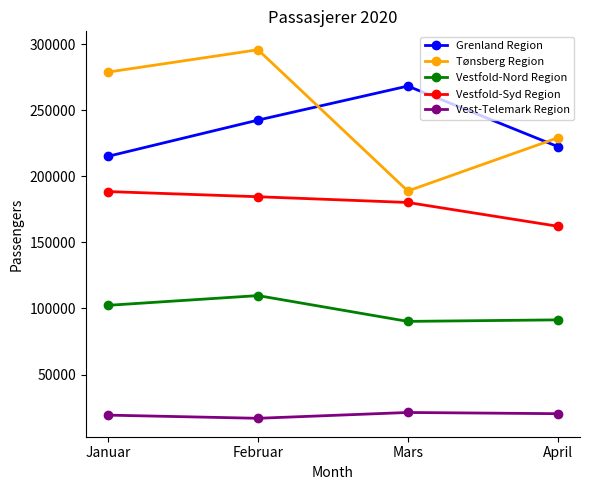

Which series changed the most between Januar and Mars?

Tønsberg Region